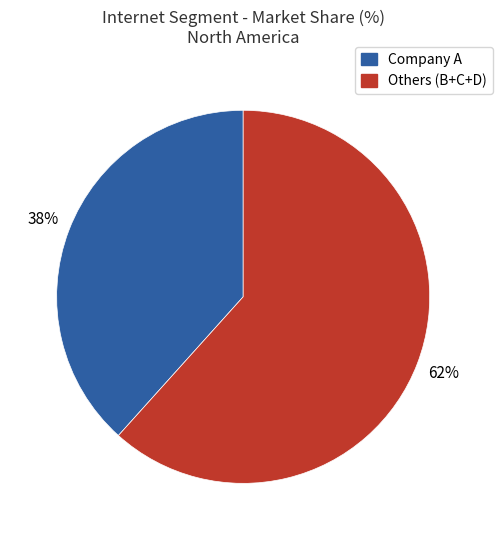

Is there a majority slice in this chart?

Yes